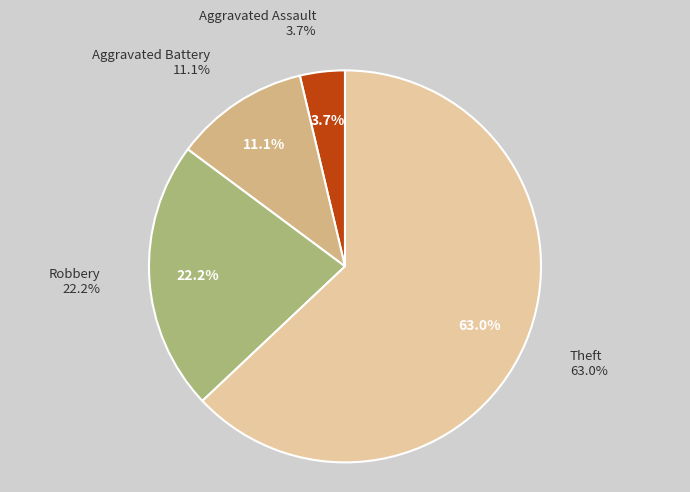

Does any single category account for the majority?

Yes